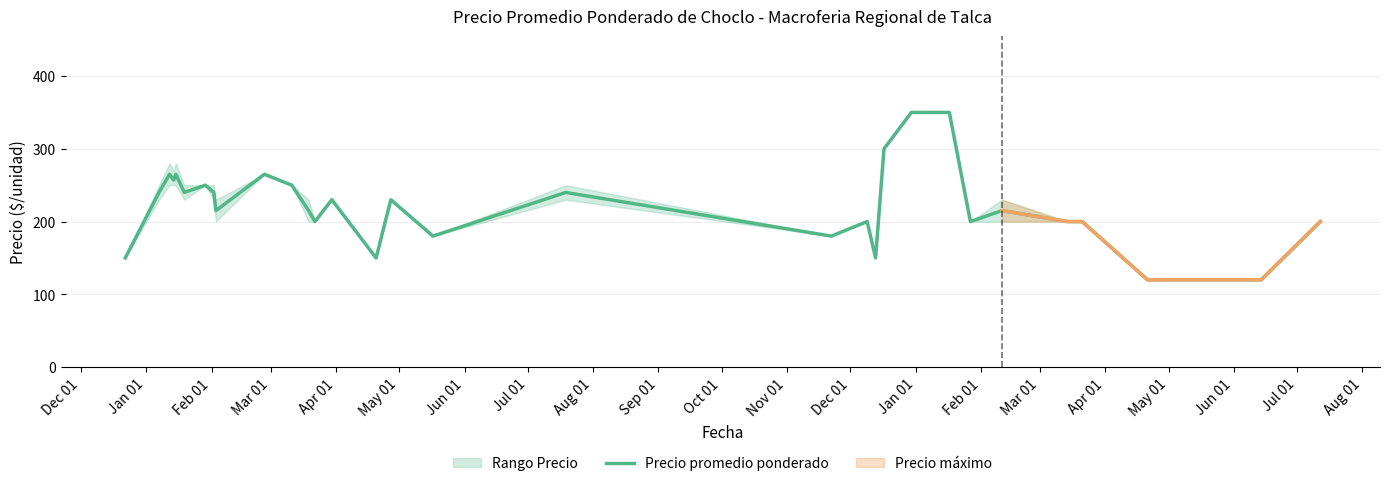

How many points are higher than both their immediate neighbors (excluding endpoints)?

9